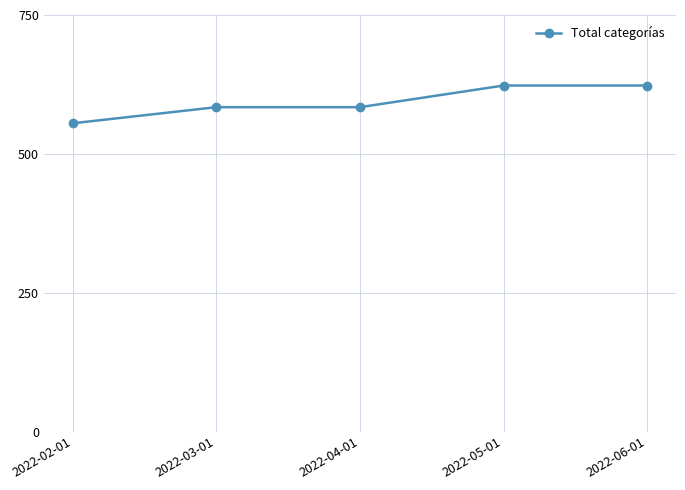

What is the label of the 3rd point from the right?

2022-04-01